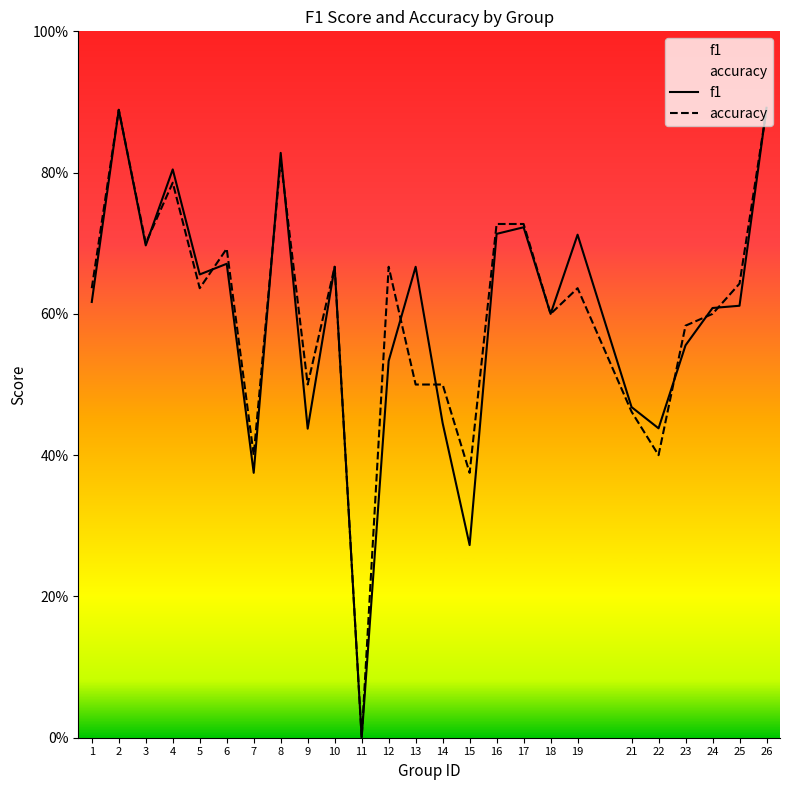

What is the sum of all f1 values?

14.9